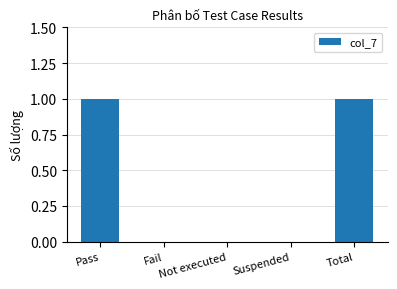

True or false: the data shows 0 at Suspended.

True